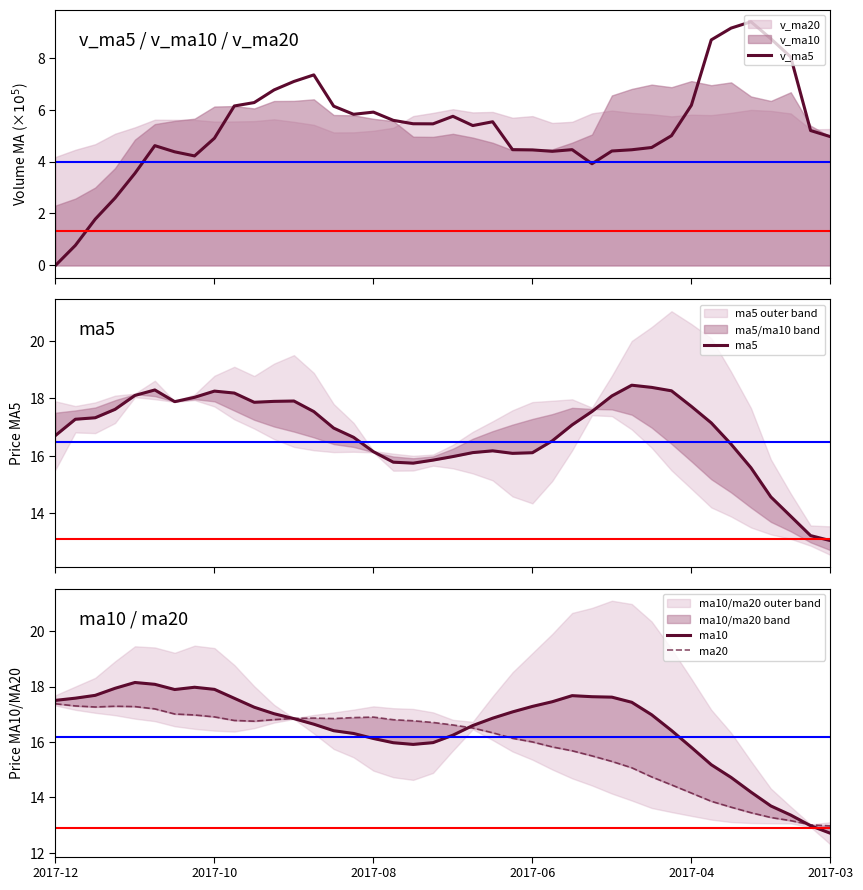

What is the value of the ma10 point at the 2nd from the left?

17.6